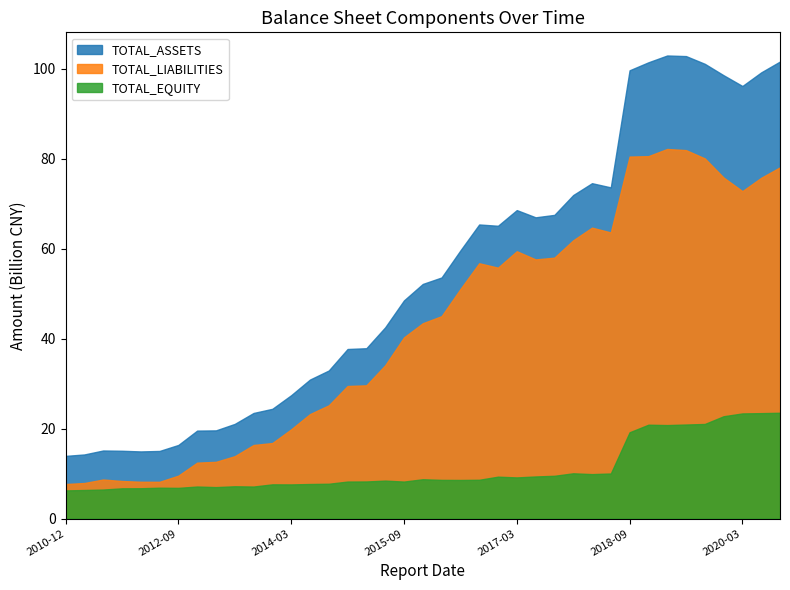

Where is the first local maximum for TOTAL_EQUITY?

5